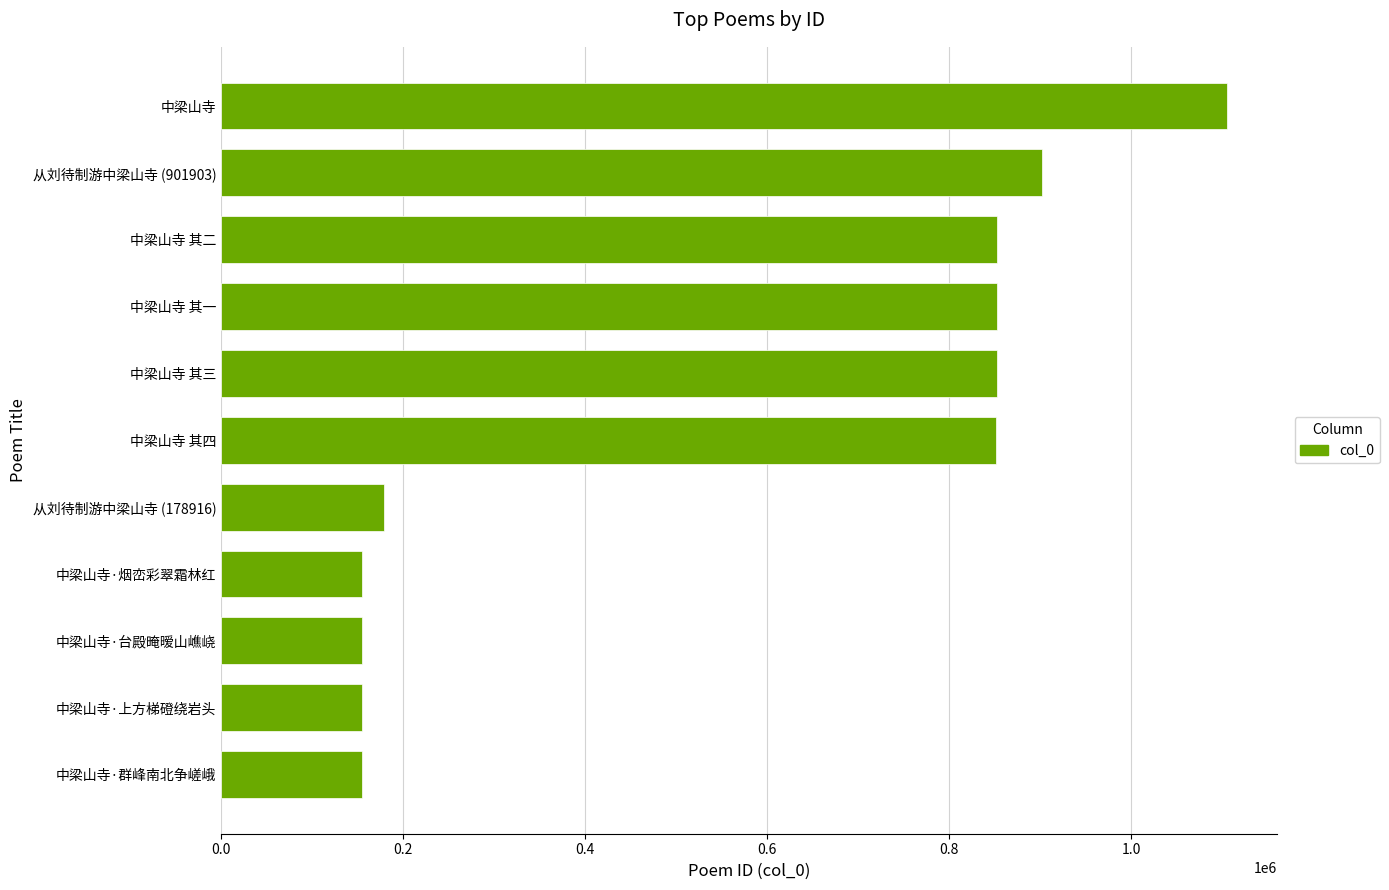

True or false: the data shows 1433512 at 从刘待制游中梁山寺 (901903).

False